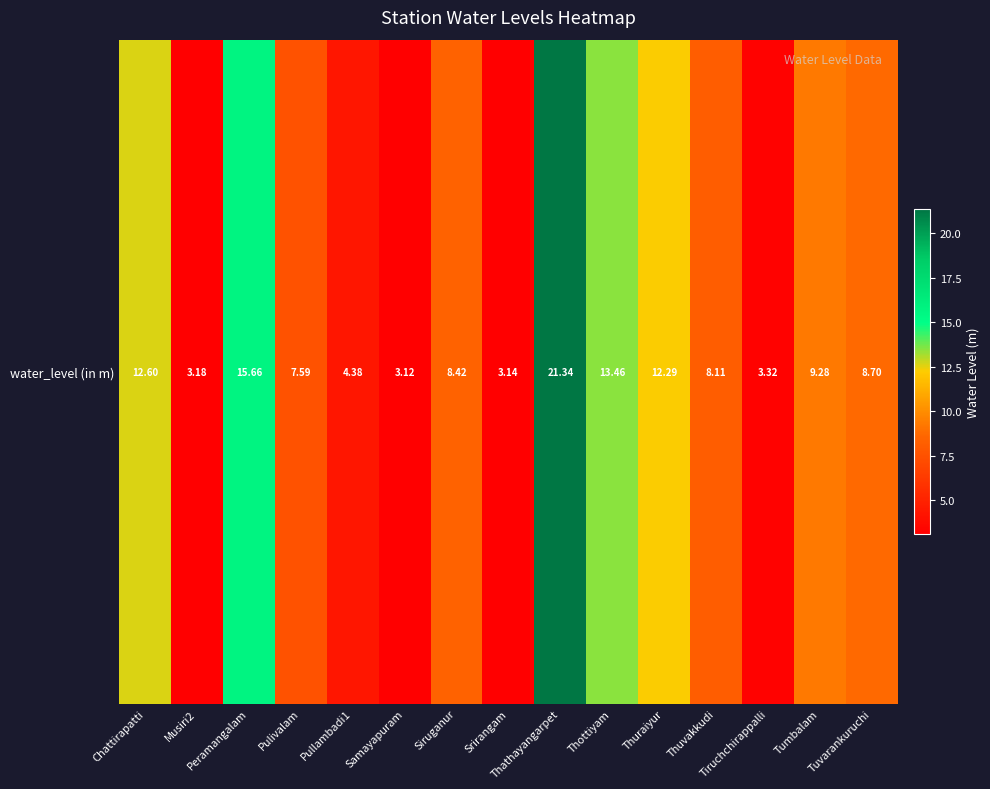

What is the difference between the second highest and second lowest values?

12.5